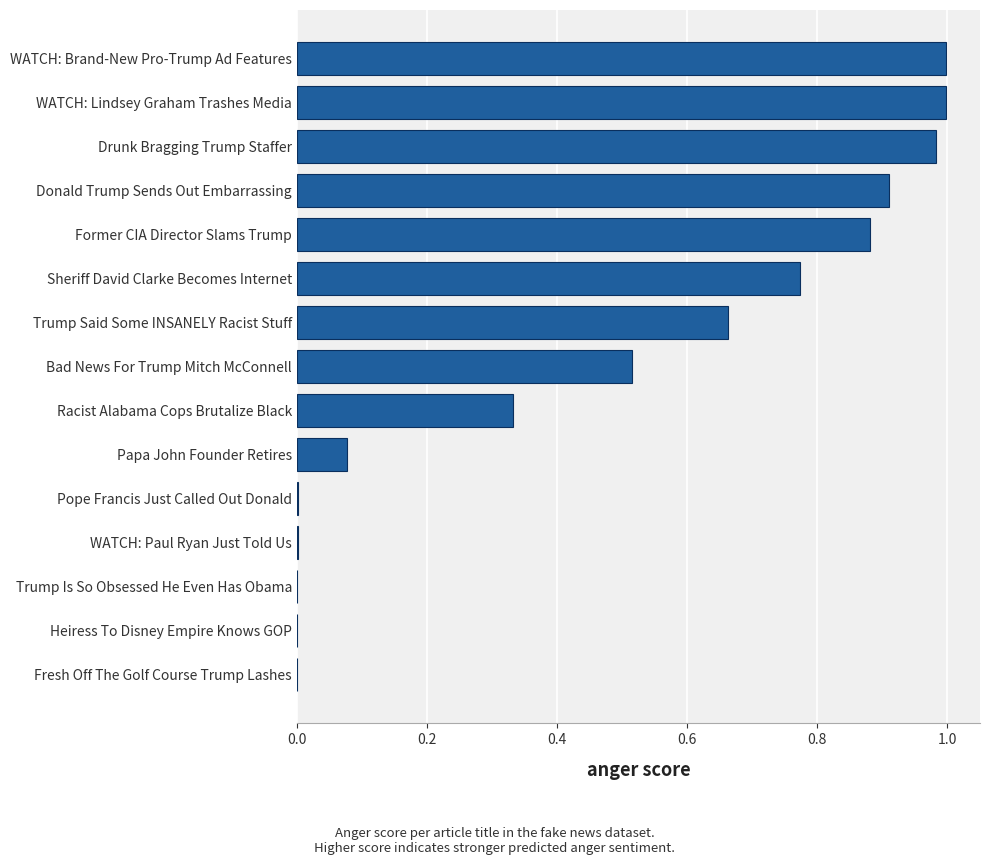

What is the change in value from Donald Trump Sends Out Embarrassing to WATCH: Brand-New Pro-Trump Ad Features?

+0.1